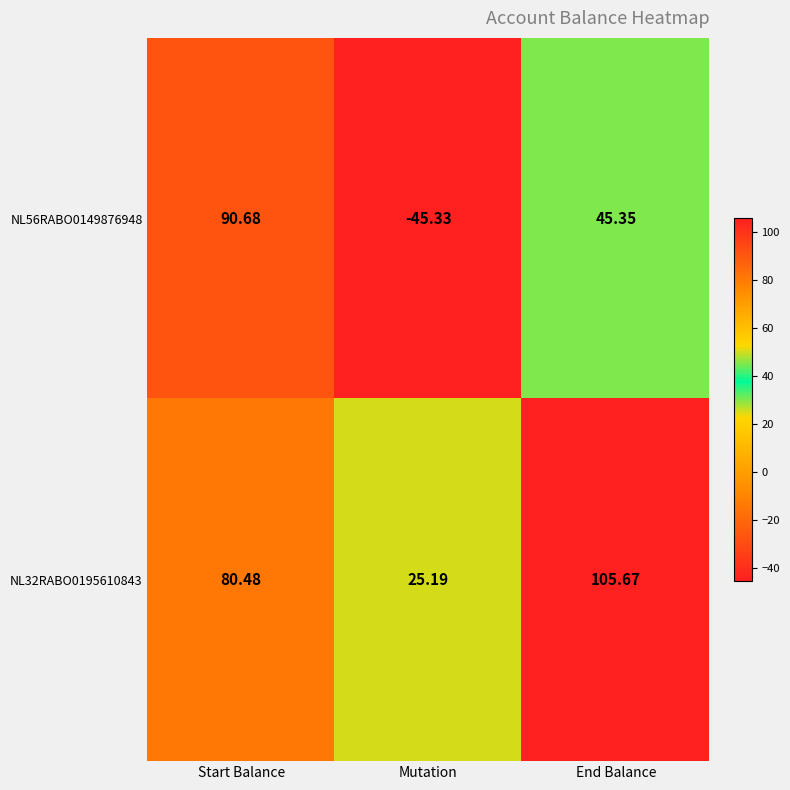

Is the value of NL32RABO0195610843 at End Balance greater than the value of NL56RABO0149876948 at Mutation?

Yes